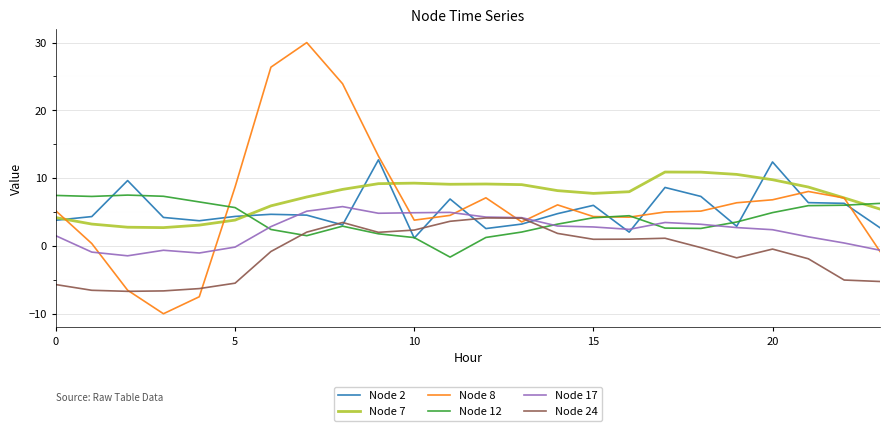

Which series has the largest range (max minus min)?

Node 8